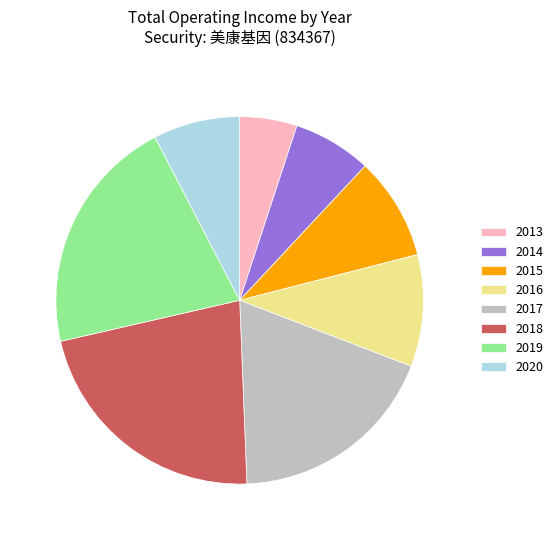

What is the largest slice in the pie chart?

2018